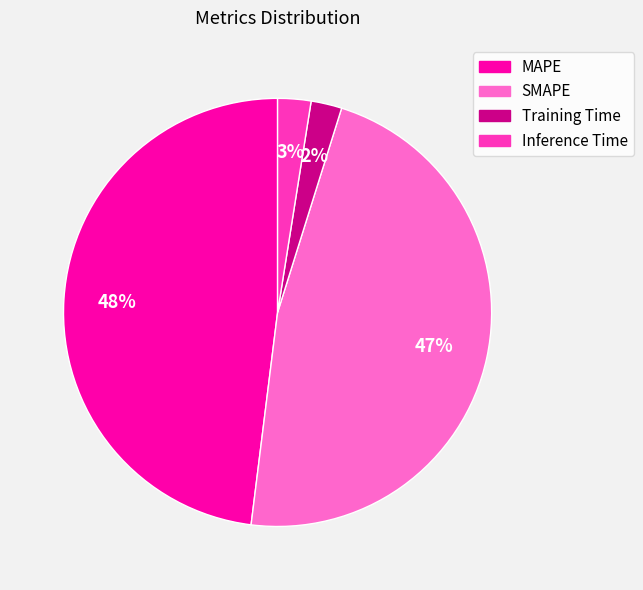

Which category has the biggest portion of the pie?

MAPE